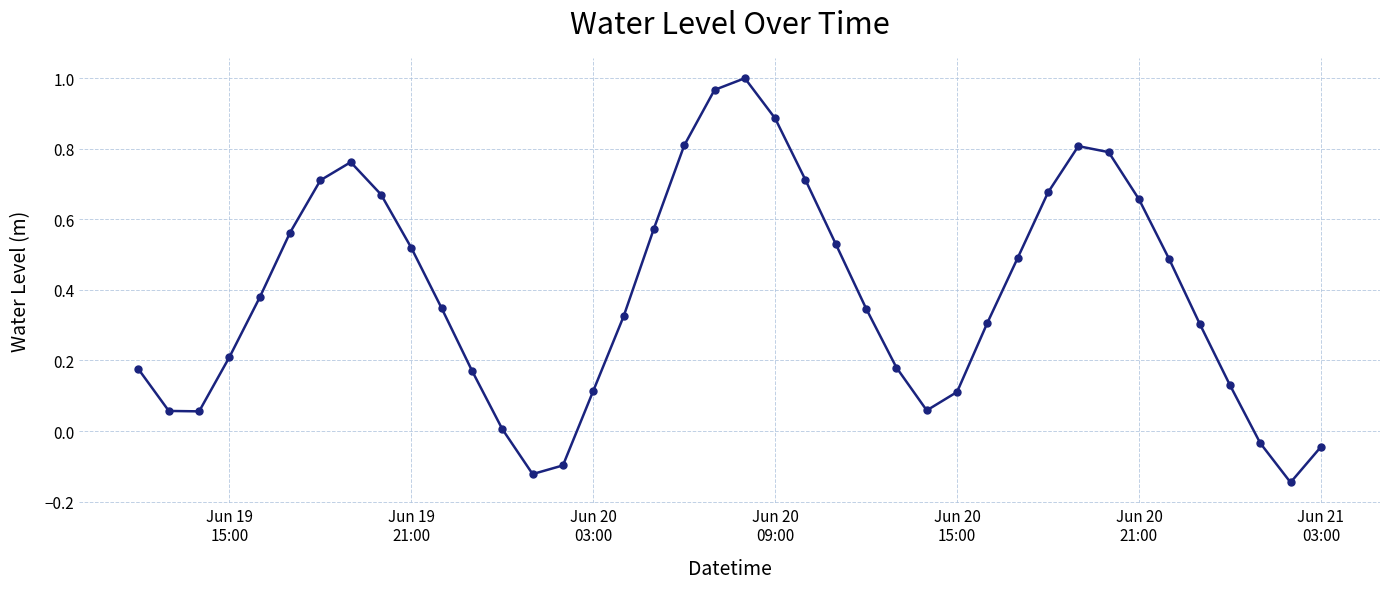

What is the sum of all values?

15.4